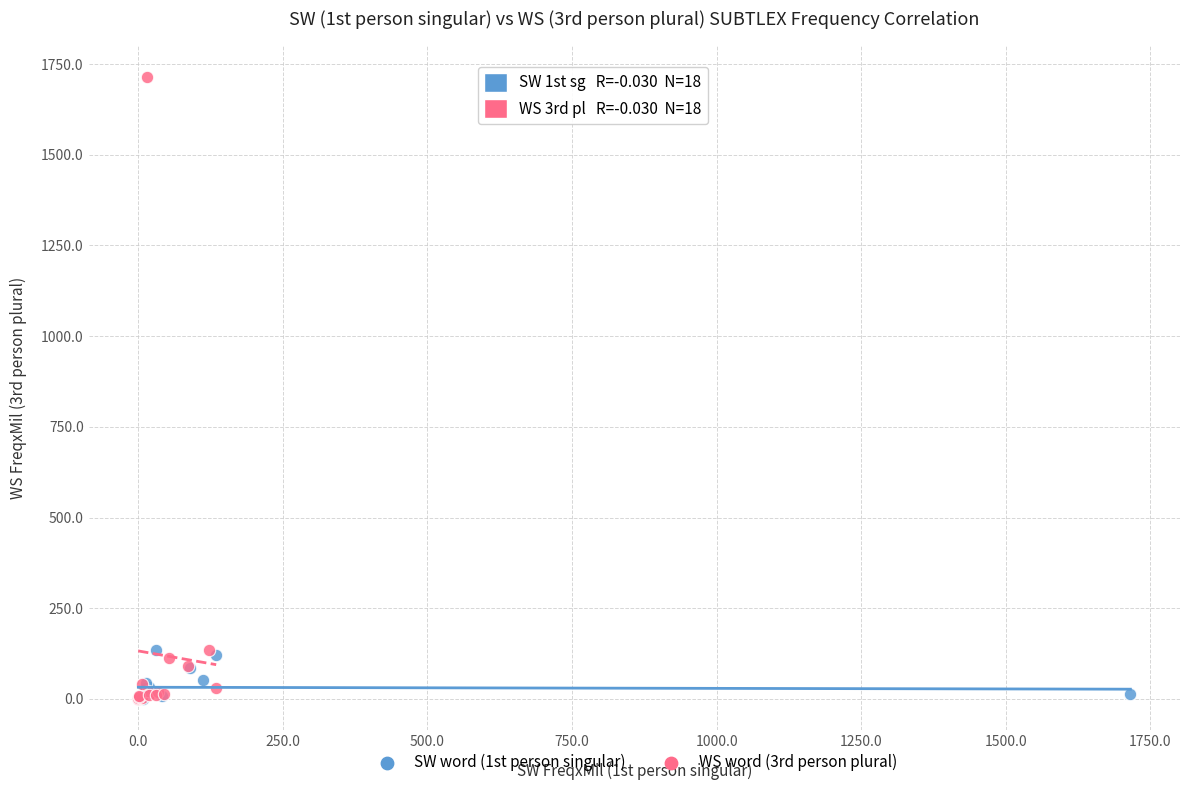

Which series reaches the maximum Y coordinate?

WS word (3rd person plural)